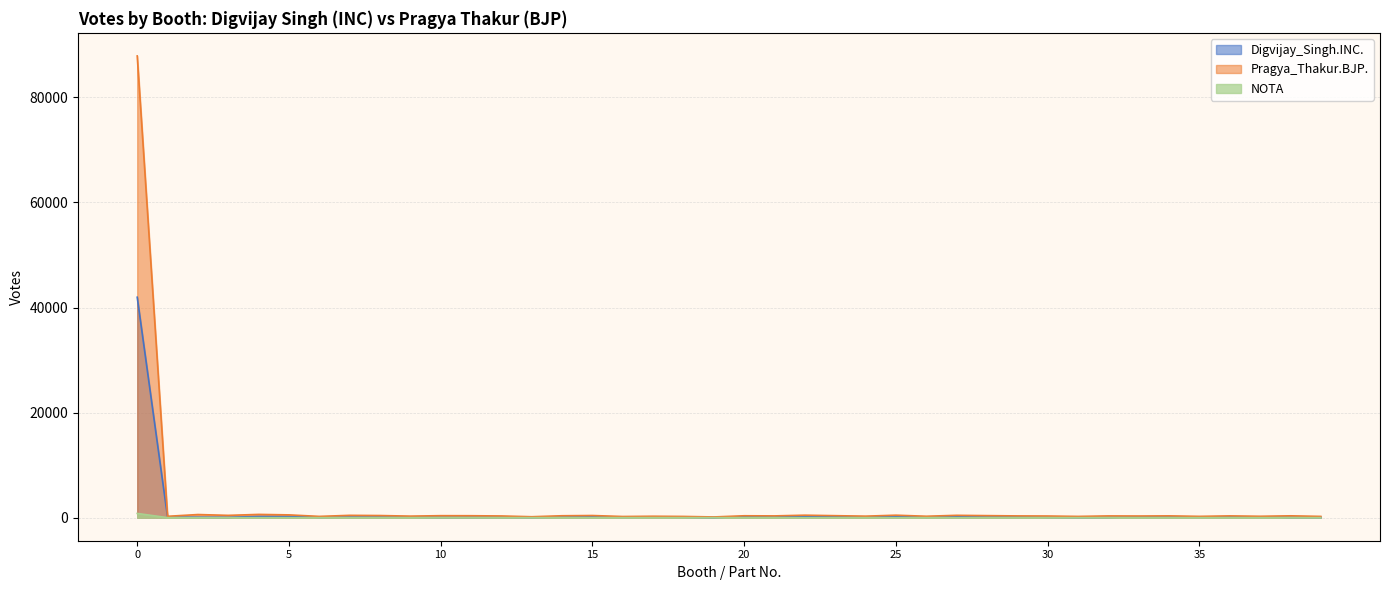

Reading left to right, transcribe all the data shown in this chart.

Digvijay_Singh.INC.: 41963	91	83	62	222	215	71	94	88	93	53	60	73	55	97	126	83	94	84	29	181	131	213	183	96	194	81	152	101	133	73	45	59	147	108	125	117	146	53	47
Pragya_Thakur.BJP.: 87905	254	590	433	615	526	237	437	399	288	374	364	318	172	359	403	217	265	228	132	356	332	466	373	283	465	266	440	383	329	308	235	326	309	337	244	334	259	346	236
NOTA: 798	0	1	0	4	7	0	1	1	2	2	0	1	2	6	3	1	8	2	2	3	5	3	3	2	4	4	1	1	3	4	2	4	0	1	2	0	1	1	2